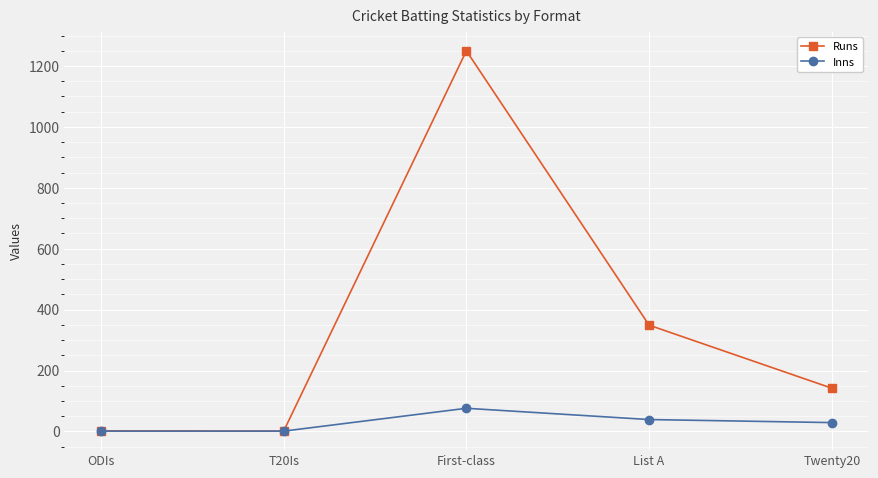

Does the chart have visible grid lines?

Yes